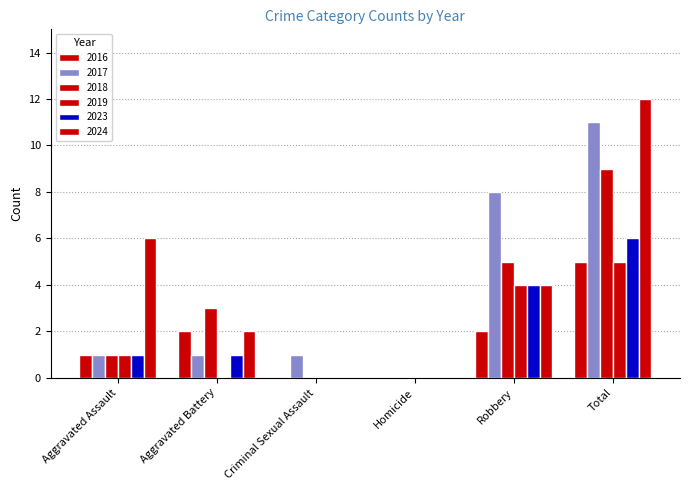

What is the greatest value displayed?

12